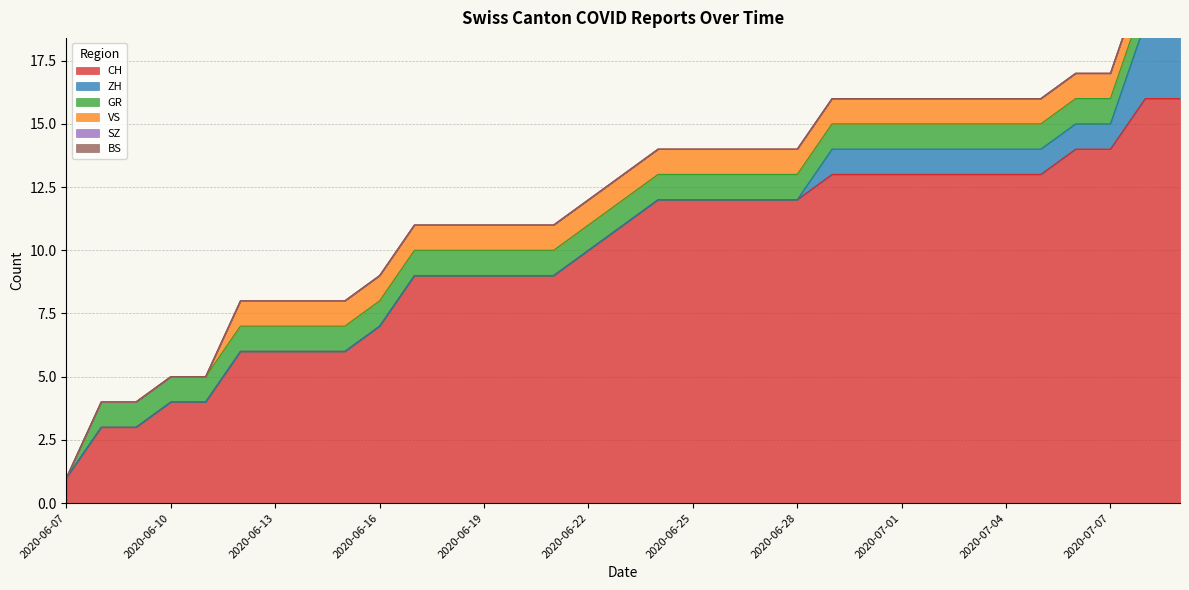

At which label does GR reach its peak?

2020-06-08